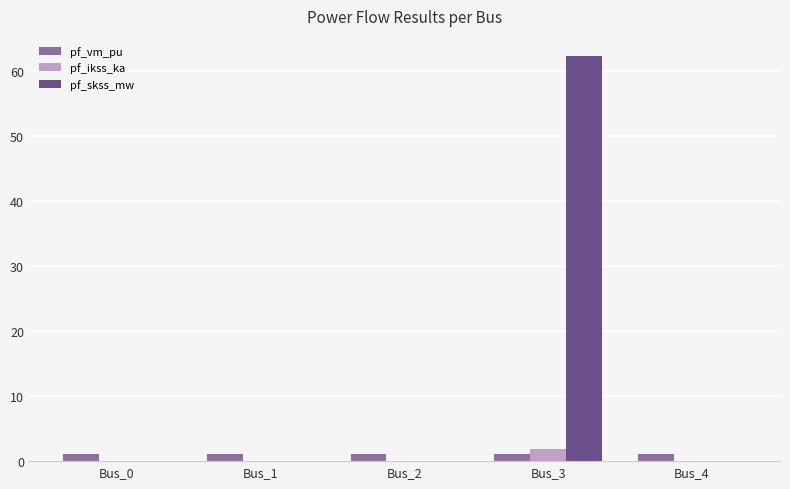

Does the chart contain stacked bars?

No